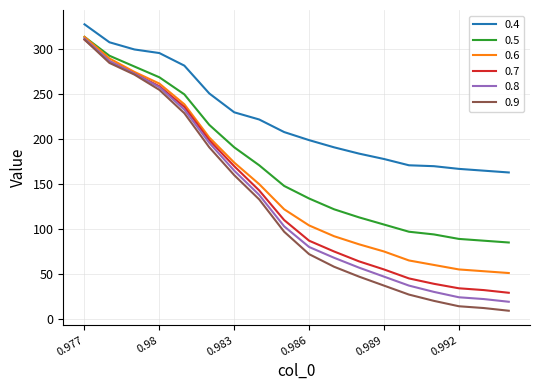

True or false: 0.5 and 0.4 cross at least once.

False